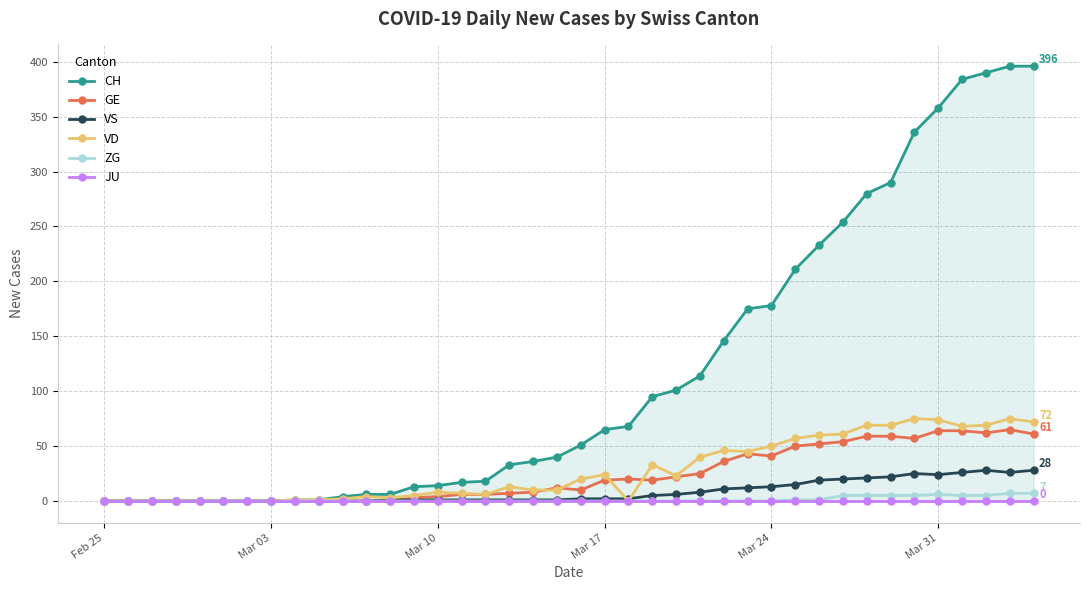

What is the difference between the maximum and minimum values in the VS series?

28